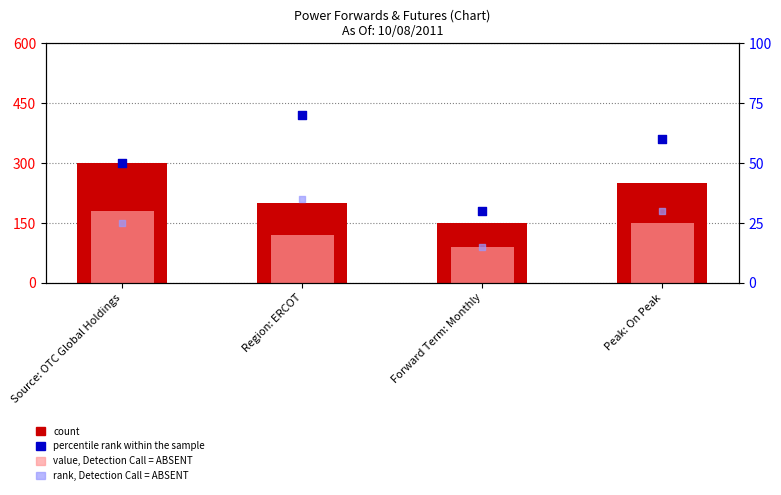

Which series reaches the minimum Y coordinate?

rank, Detection Call = ABSENT